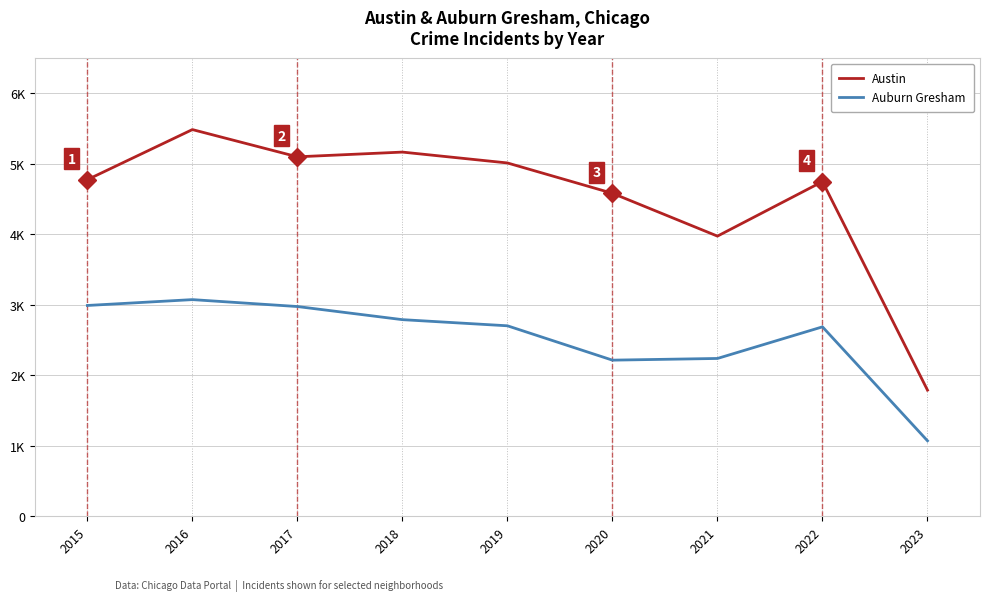

What value does the Auburn Gresham series have at 2022, to the nearest 10?

2680